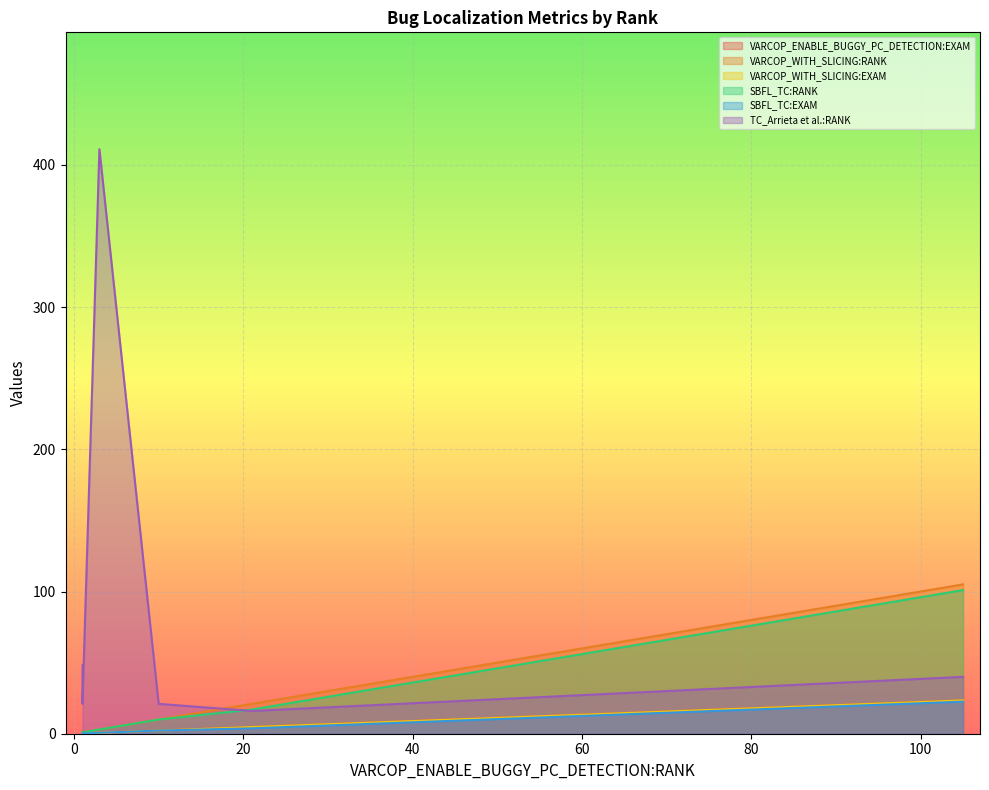

What is the maximum value for SBFL_TC:RANK?

101.0